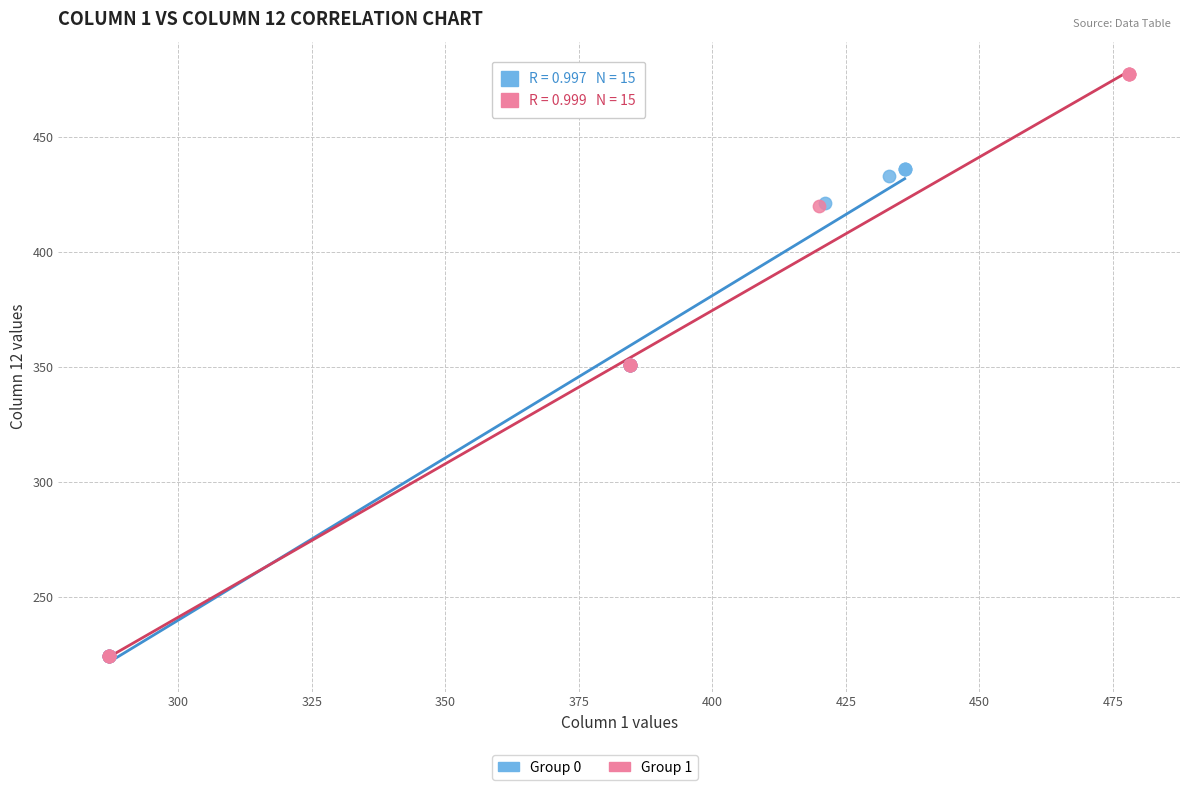

Which series contains the highest Y value?

Group 1